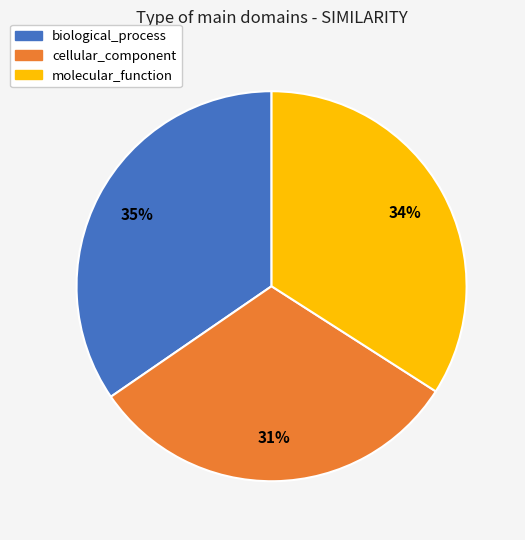

To the nearest percent, what percentage of the pie is molecular_function?

34%